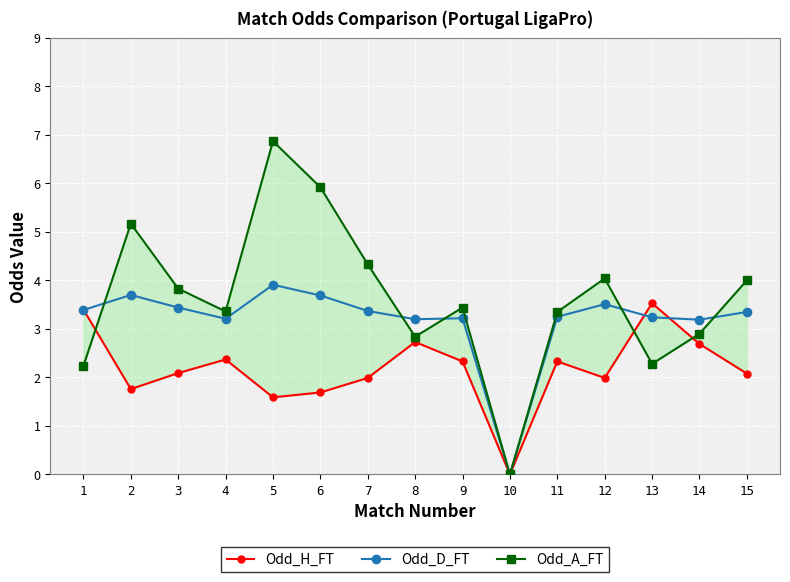

Where do Odd_A_FT and Odd_H_FT first cross each other?

1 and 2